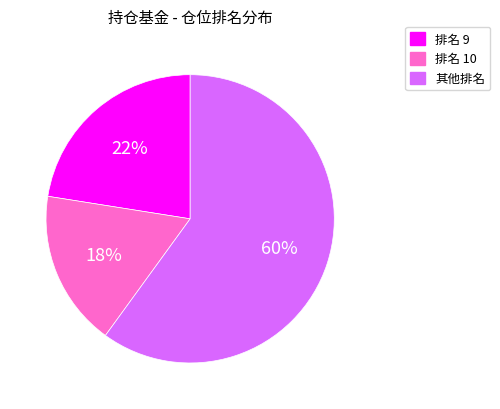

Is there any slice that represents more than half of the pie?

Yes